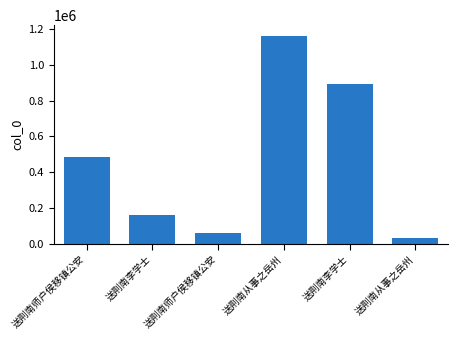

How many series are shown in this chart?

1